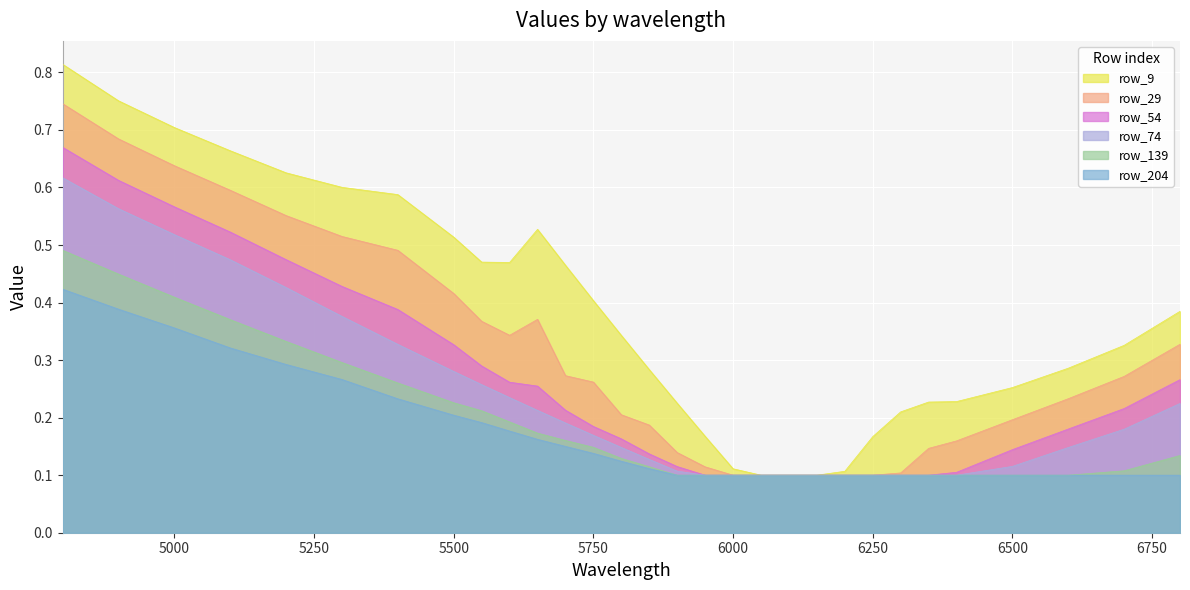

True or false: row_9 and row_54 intersect in this chart.

False